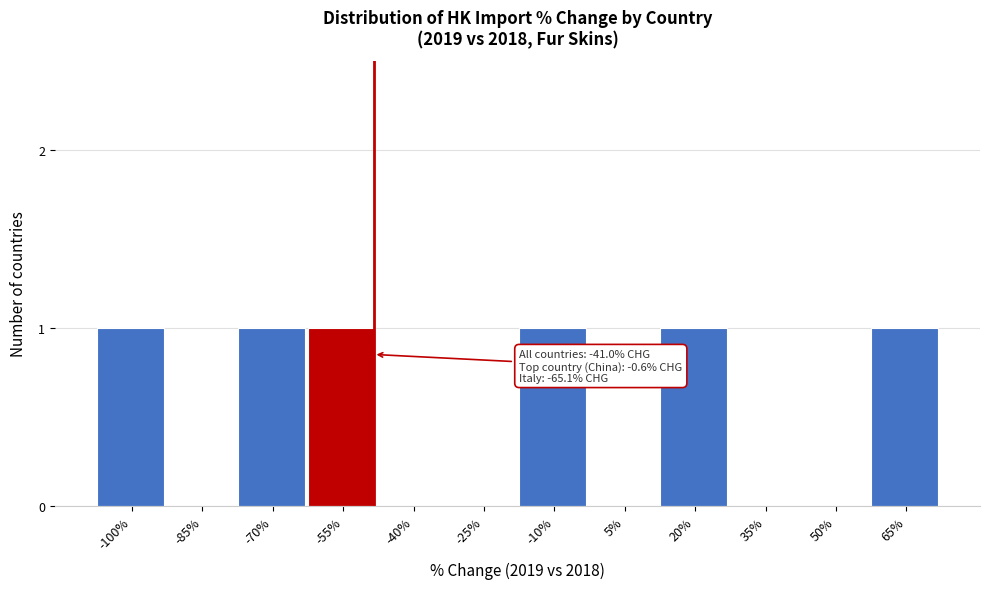

Reading left to right, what are all the values shown in this chart?

-100%=1	-85%=0	-70%=1	-55%=1	-40%=0	-25%=0	-10%=1	5%=0	20%=1	35%=0	50%=0	65%=1